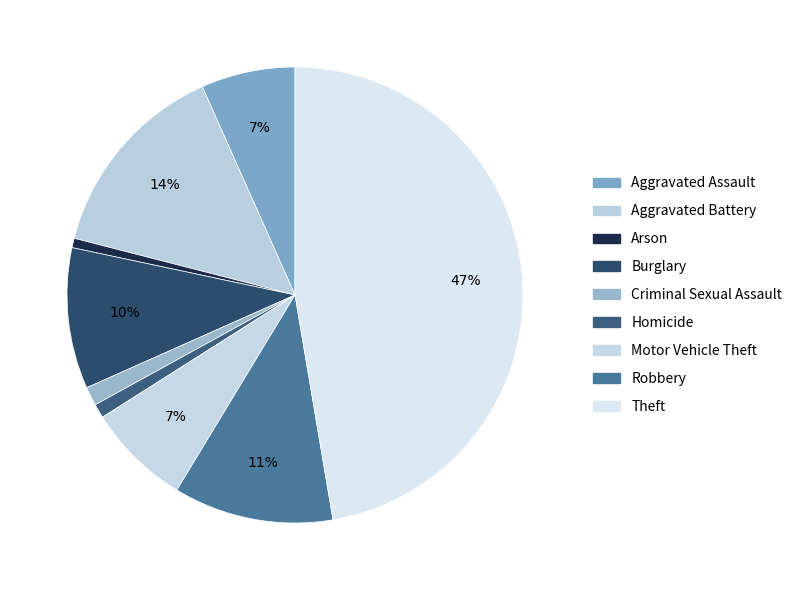

The Robbery slice represents 11% of the pie. True or false?

True